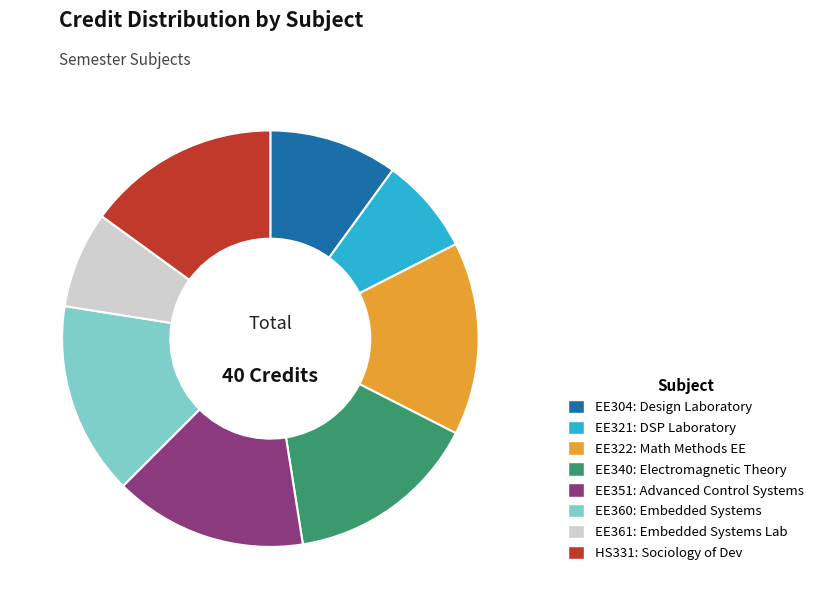

How many segments does this pie chart have?

8